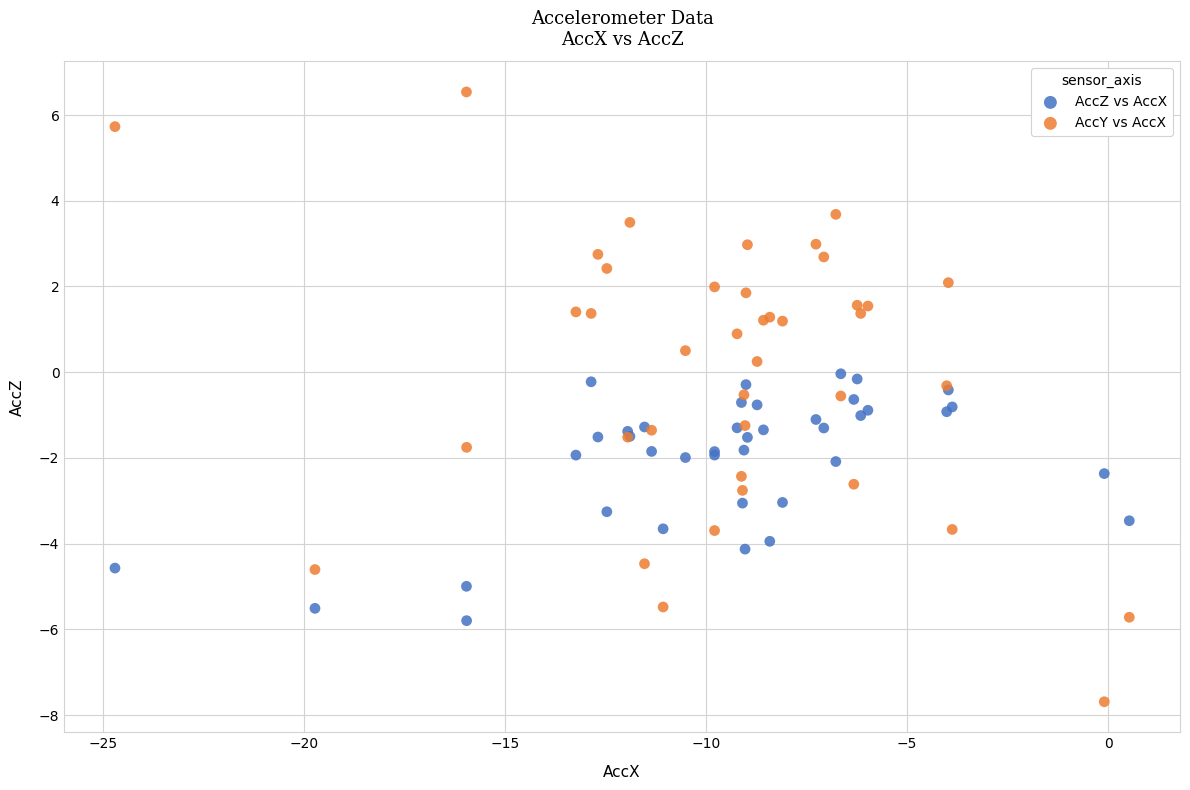

Which series reaches the minimum Y coordinate?

AccY vs AccX